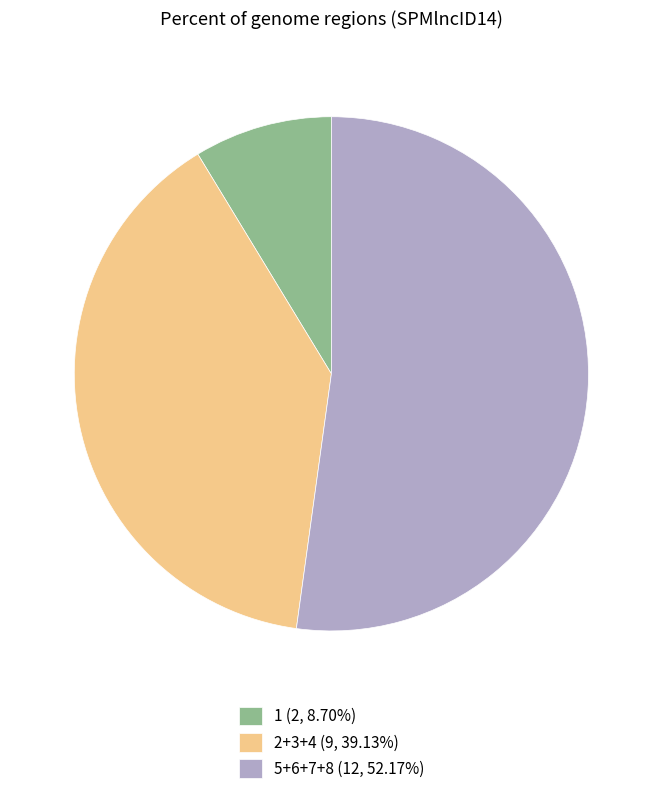

Is the sum of 1 (2, 8.70%) and 2+3+4 (9, 39.13%) greater than half?

No